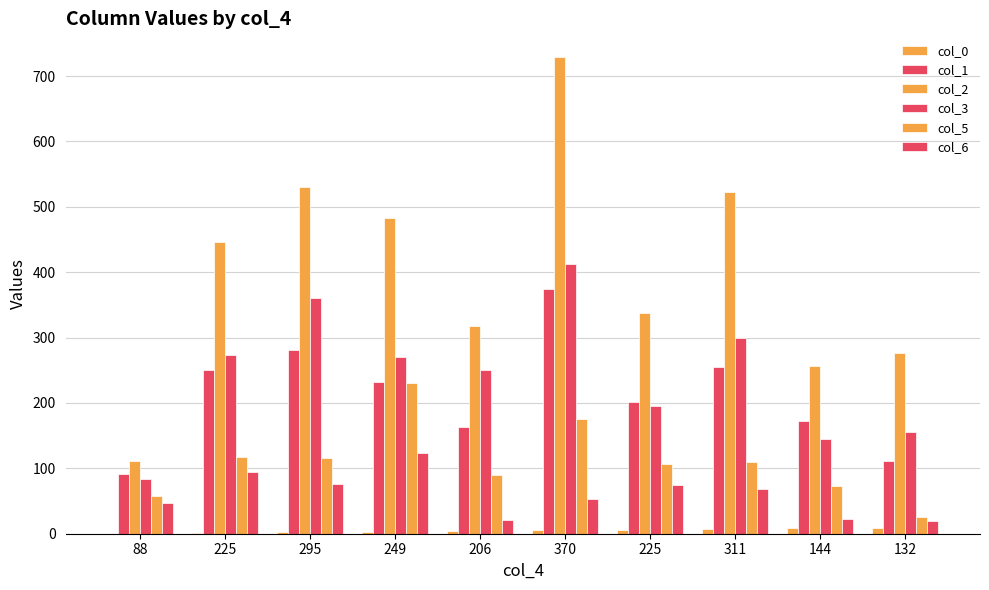

What is the total value across all series at 249?

1343